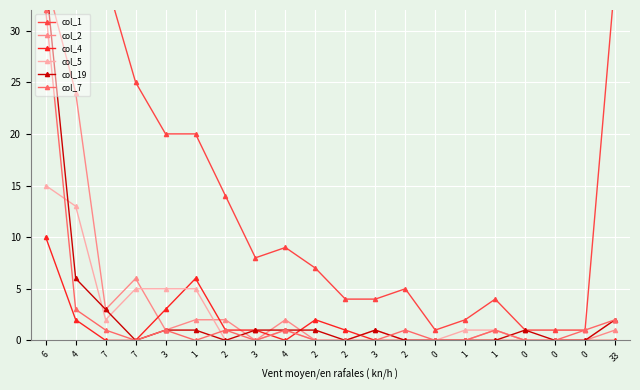

At which category is the sum across all series the highest?

6